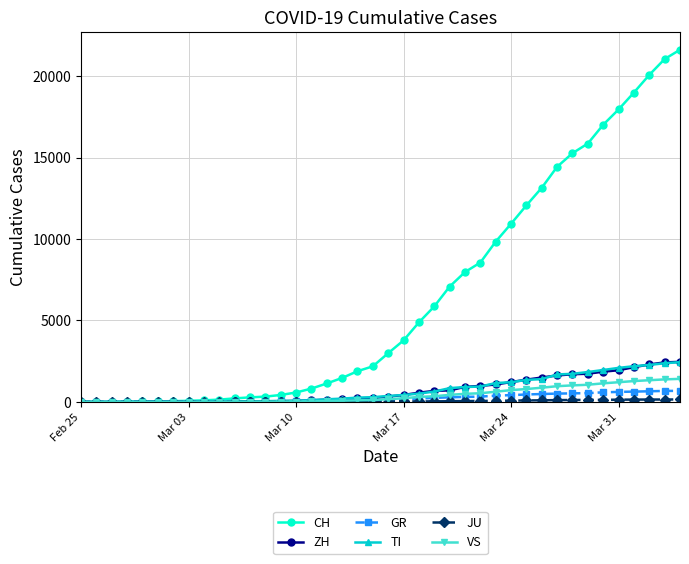

What is the highest value of the GR series?

680